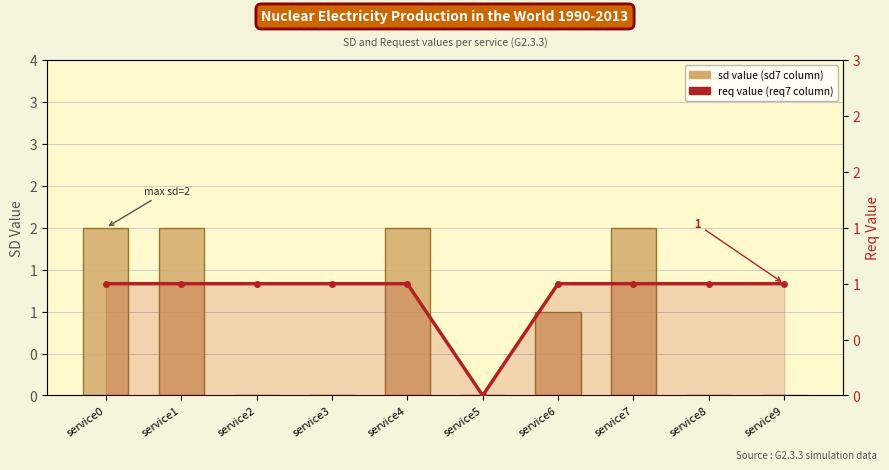

Reading left to right, list all the values displayed in this chart.

sd value (sd7 column): service0=2	service1=2	service2=0	service3=0	service4=2	service5=0	service6=1	service7=2	service8=0	service9=0
req value (req7 column): service0=1	service1=1	service2=1	service3=1	service4=1	service5=0	service6=1	service7=1	service8=1	service9=1